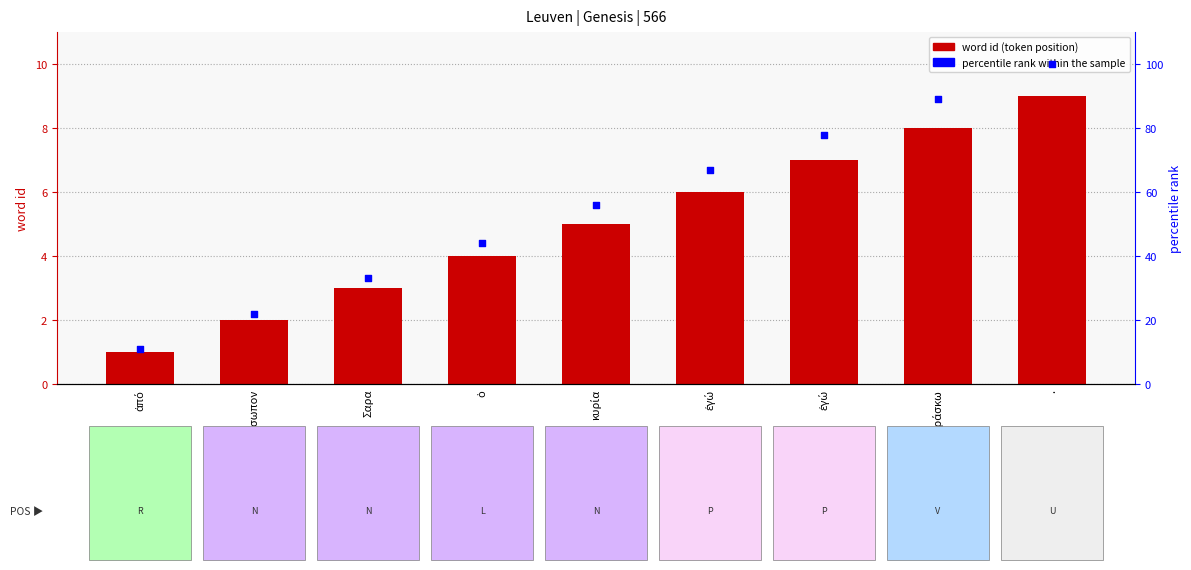

At how many categories does at least one series exceed 96?

1